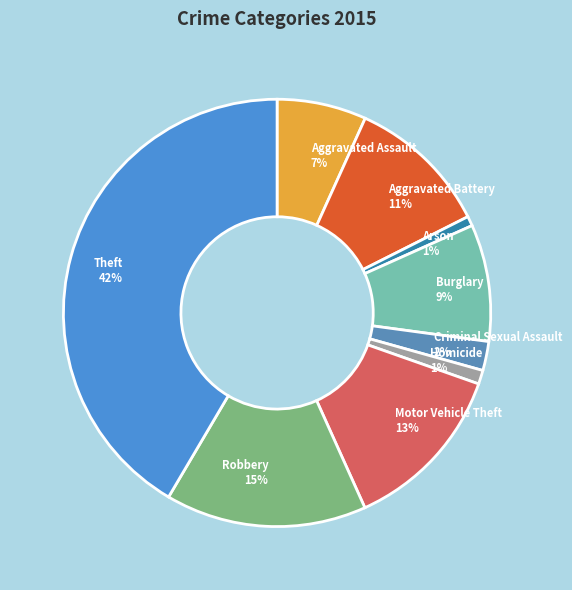

Which category has the biggest portion of the pie?

Theft